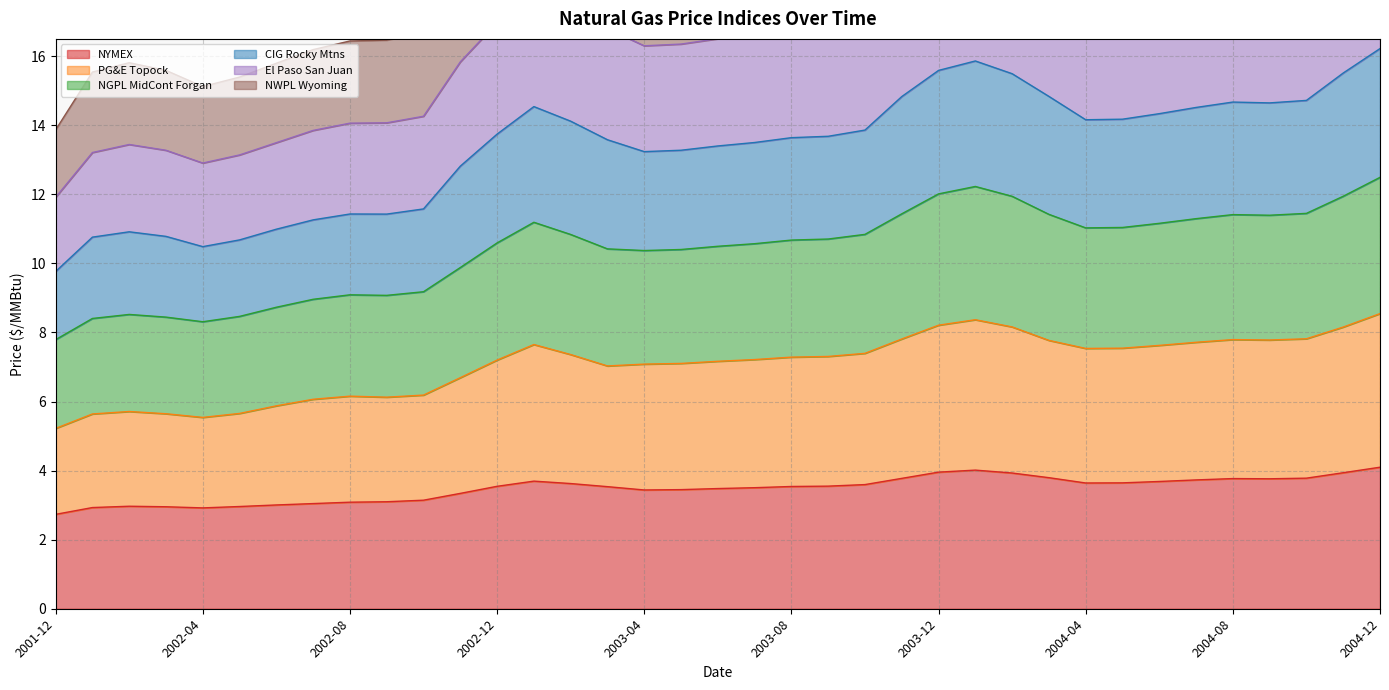

True or false: NYMEX and El Paso San Juan intersect in this chart.

False